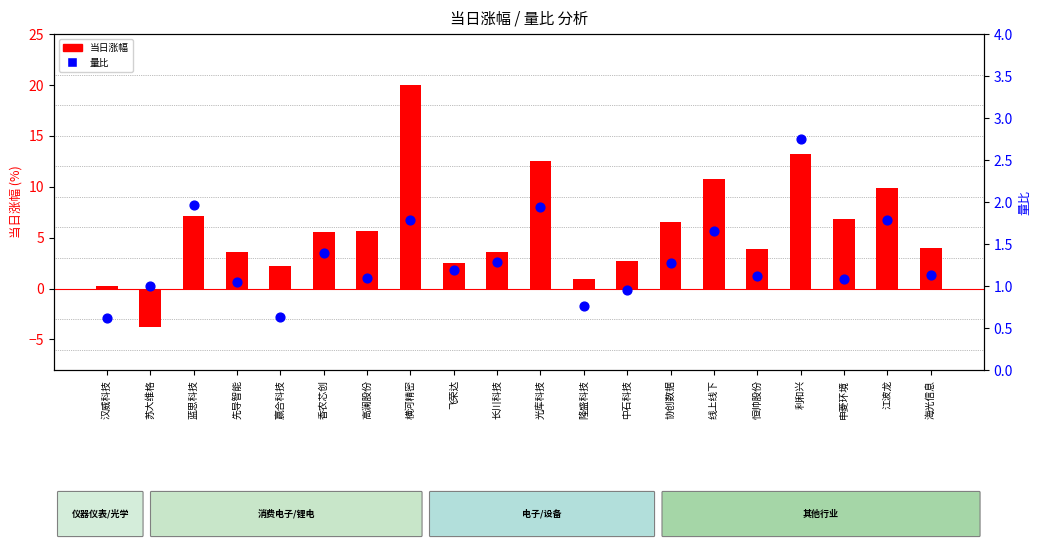

Which series has the widest spread of Y values?

当日涨幅